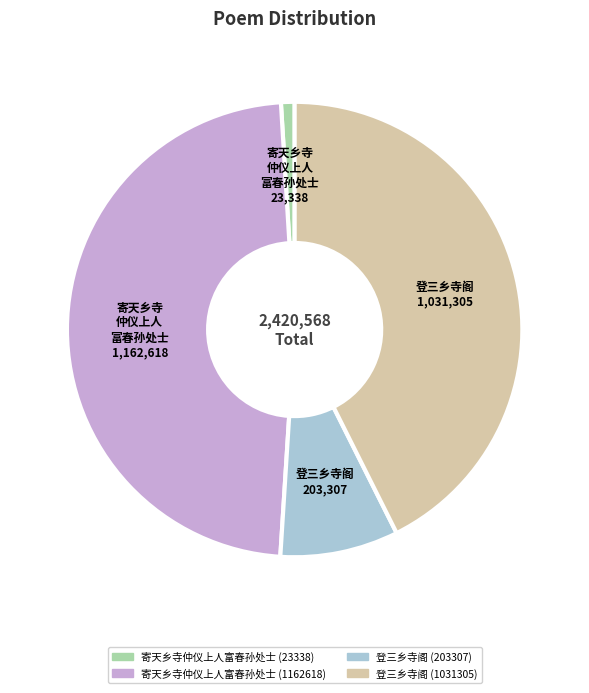

Does any single category account for the majority?

No